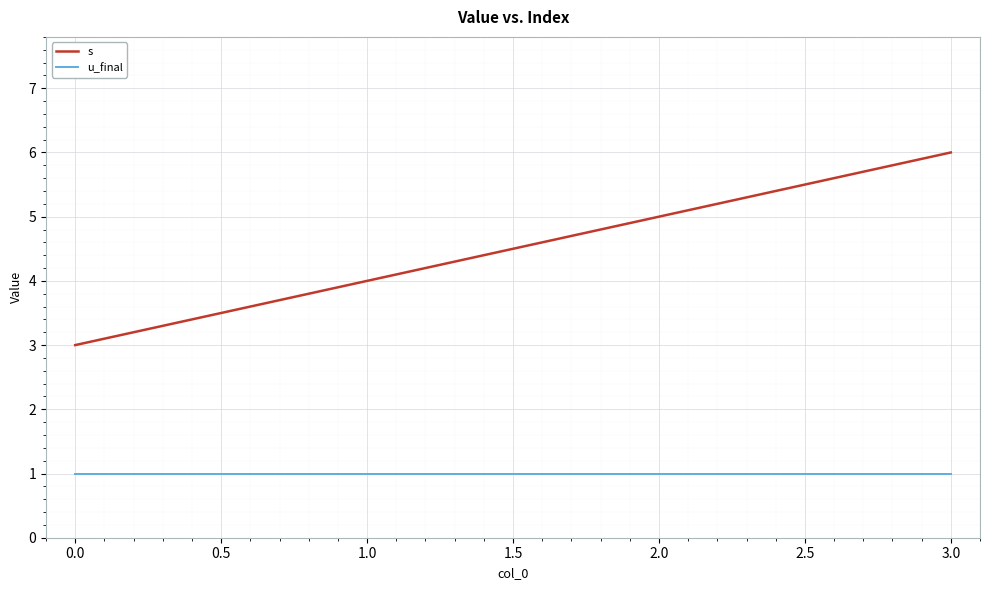

What position from the left is 0.0?

1